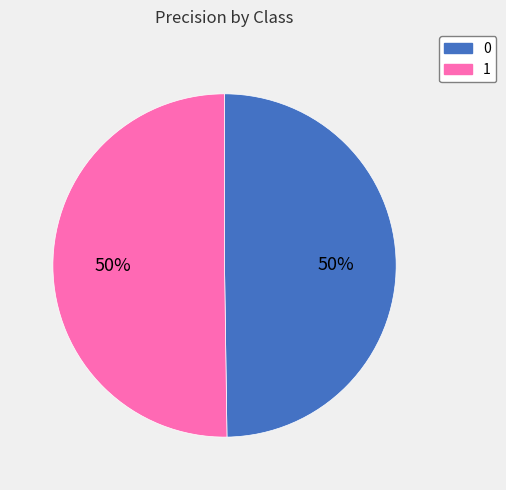

To the nearest percent, what portion does 1 represent?

50%